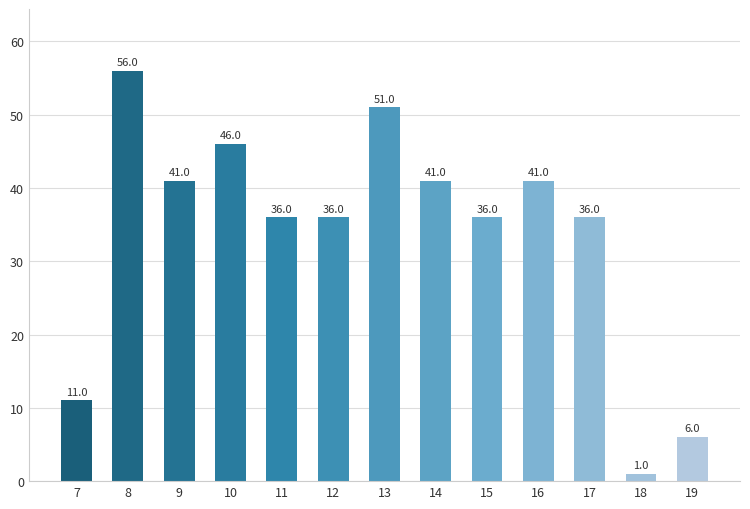

What is the change in value from 12 to 13?

+15